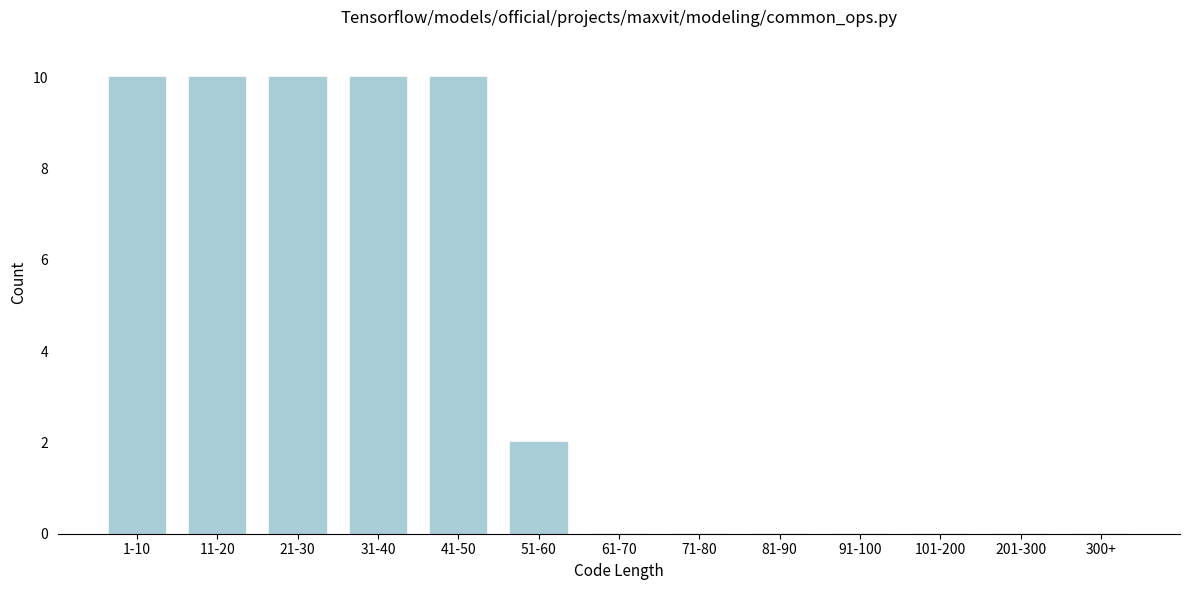

Reading left to right, what are all the values shown in this chart?

1-10=10	11-20=10	21-30=10	31-40=10	41-50=10	51-60=2	61-70=0	71-80=0	81-90=0	91-100=0	101-200=0	201-300=0	300+=0